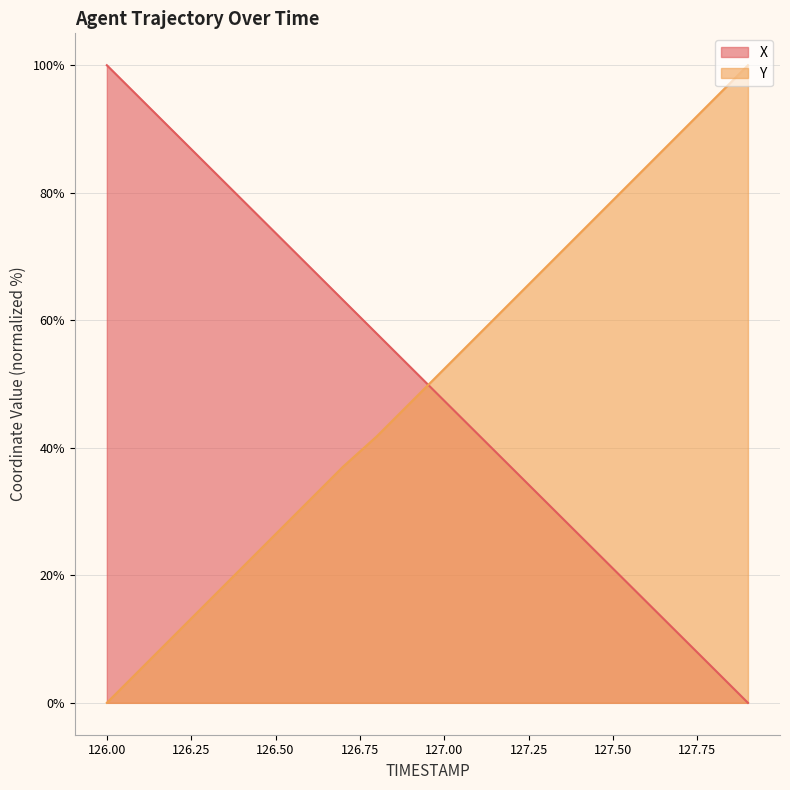

True or false: Y has a value of 78.8 at 127.50.

True